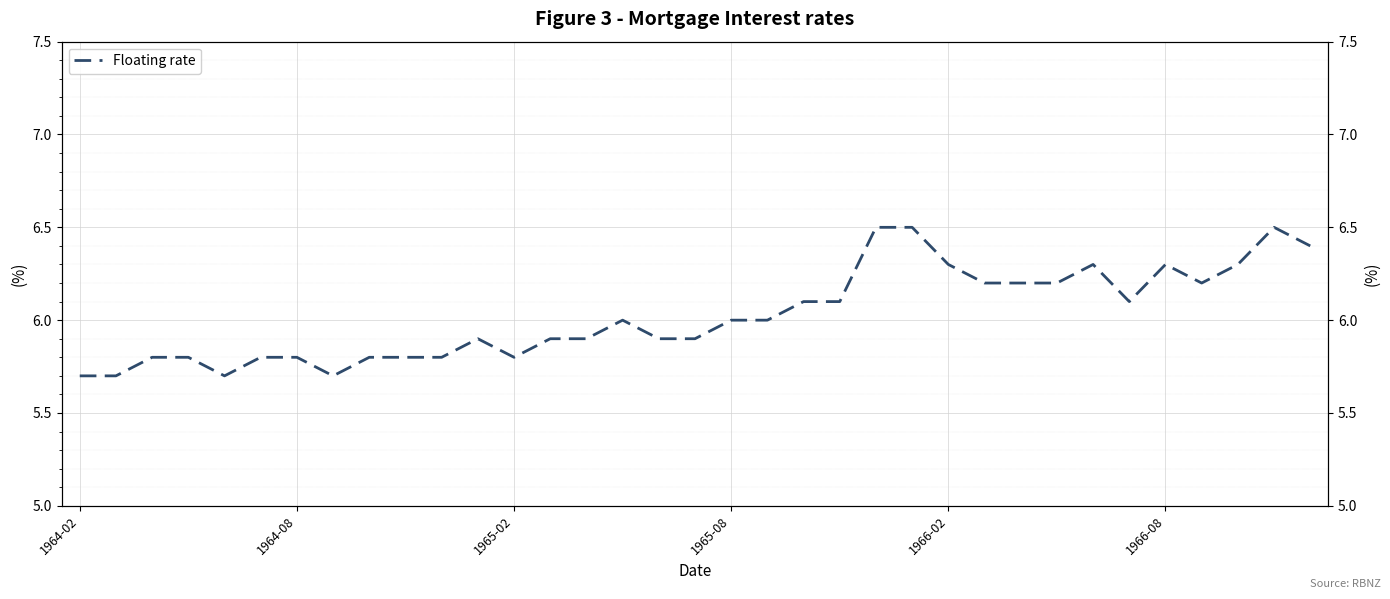

How many points are lower than both their immediate neighbors (excluding endpoints)?

5